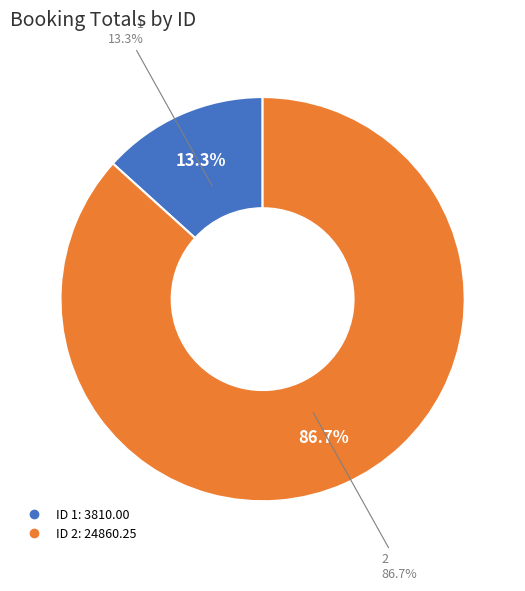

What is the largest slice in the pie chart?

2